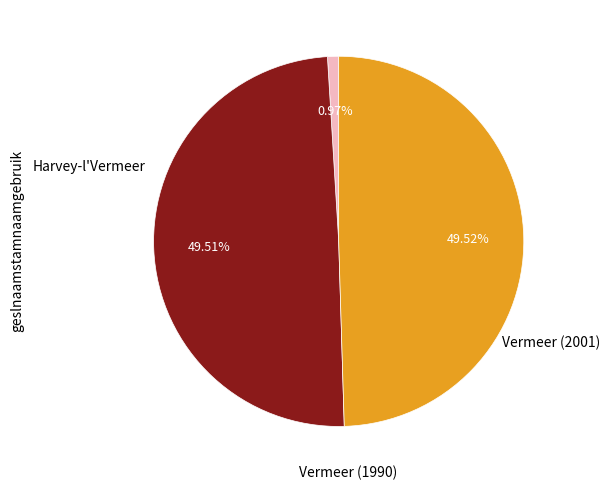

Is there any slice that represents more than half of the pie?

No